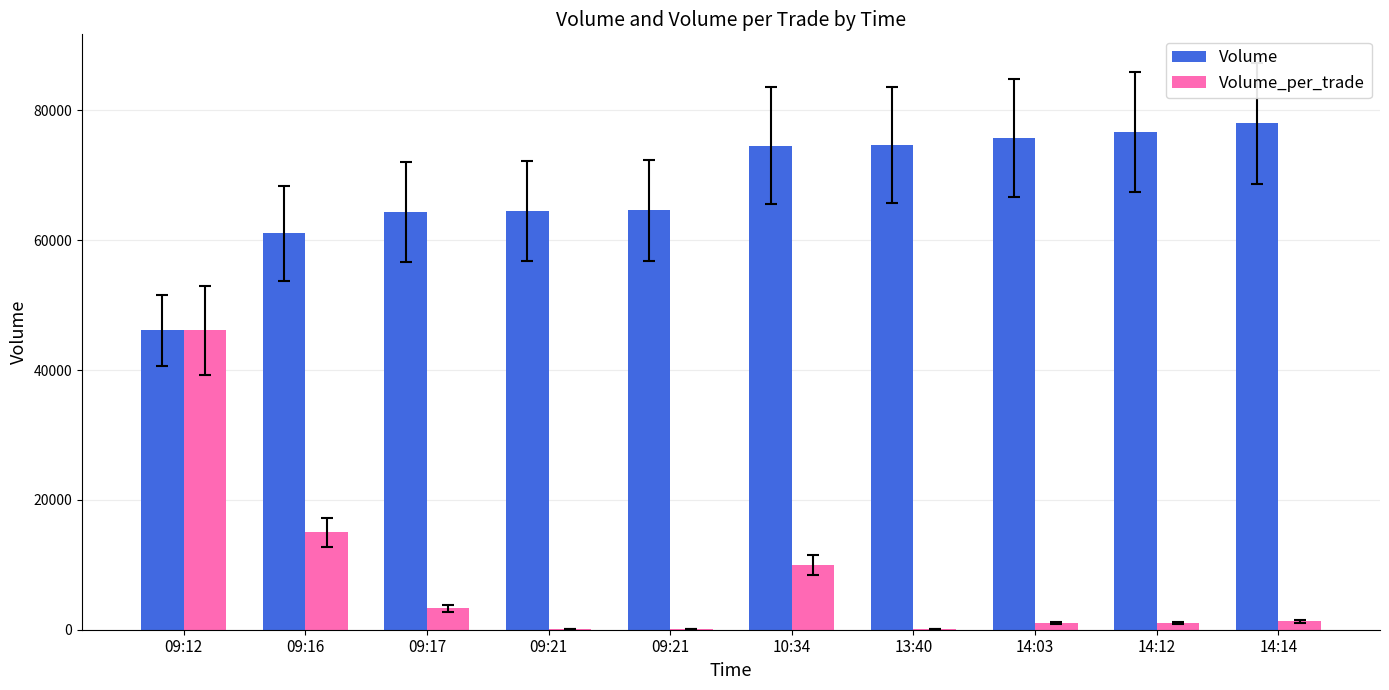

What is the sum of all Volume values?

680400